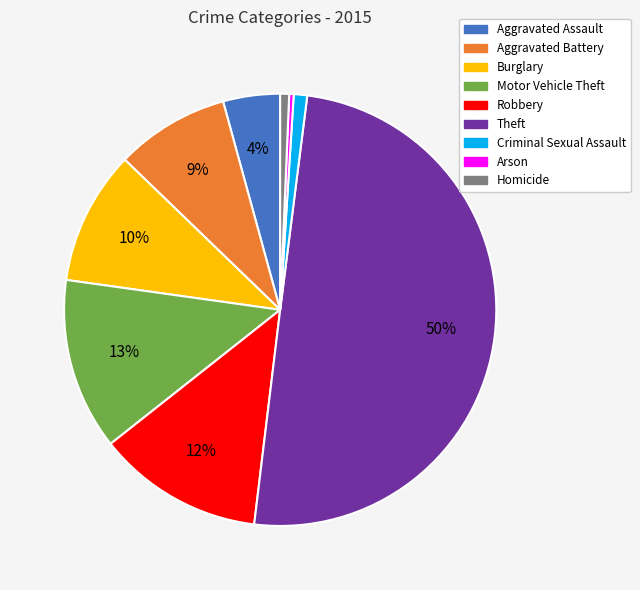

Is Motor Vehicle Theft the majority of the pie?

No